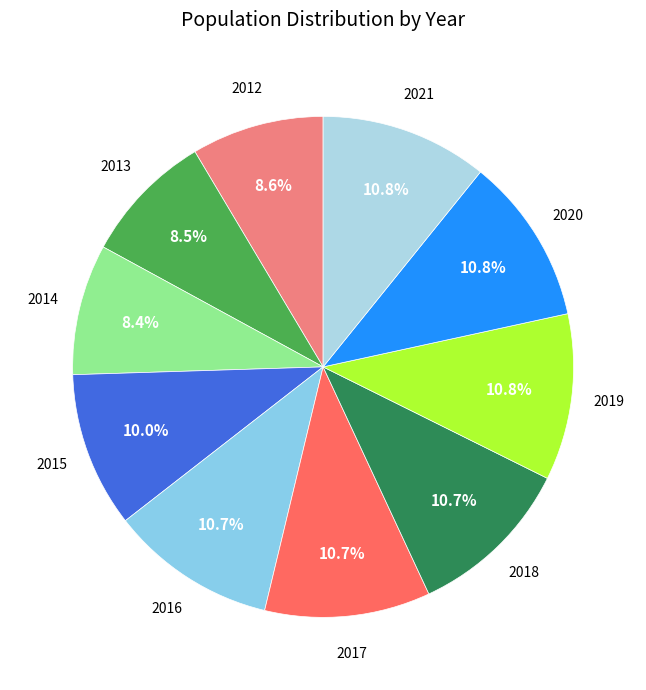

To the nearest percent, what is the average slice percentage?

10%